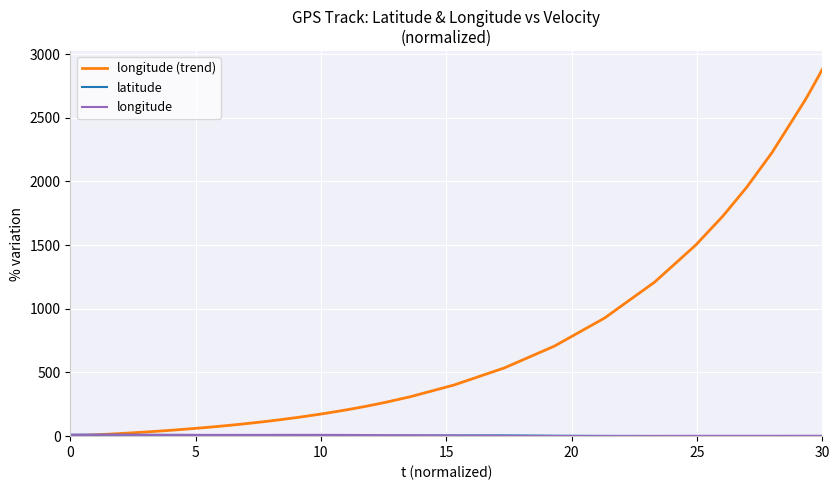

What is the maximum value shown in the chart?

2880.8